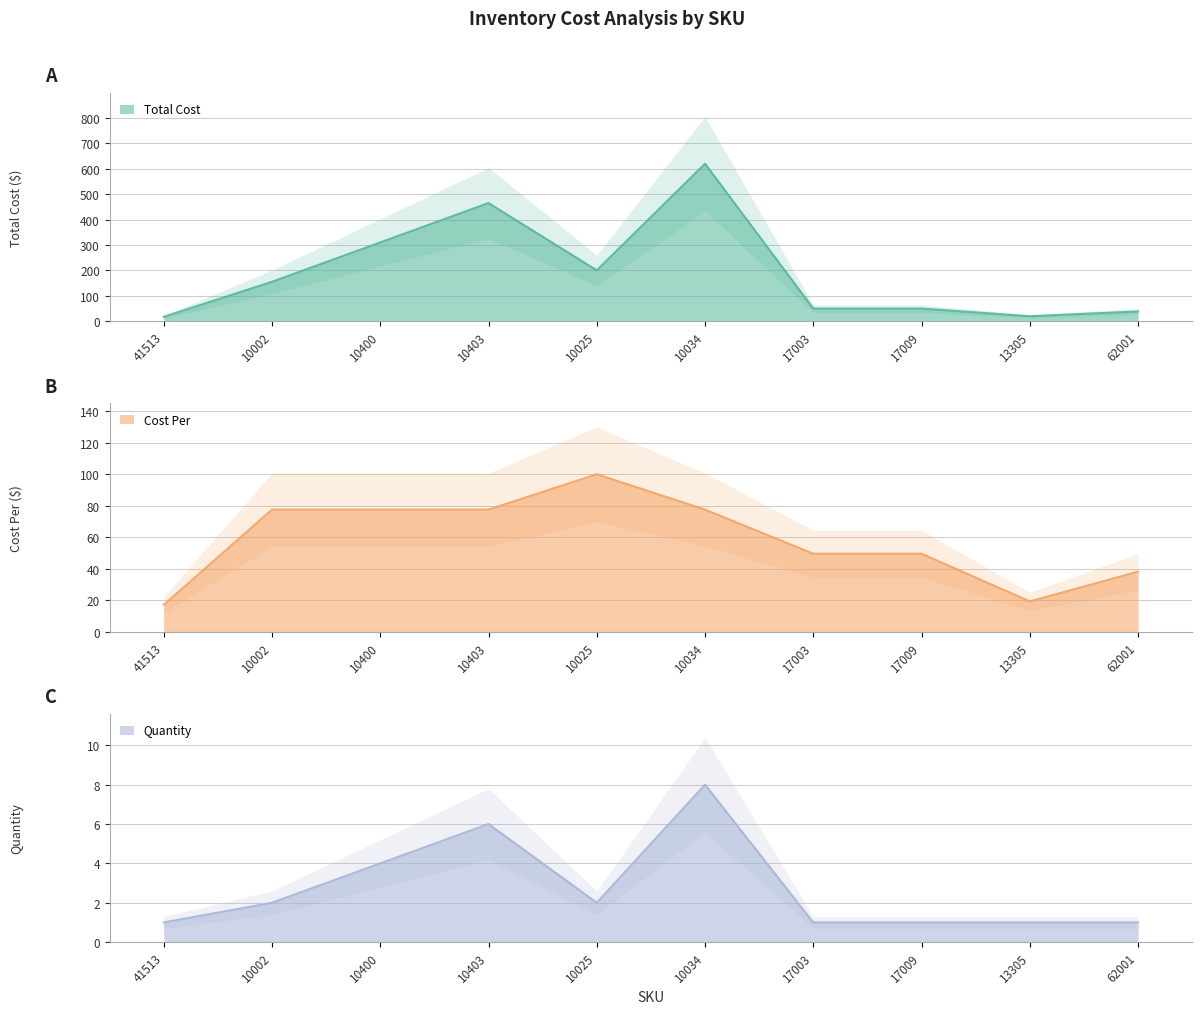

True or false: Cost Per and Total Cost intersect in this chart.

False